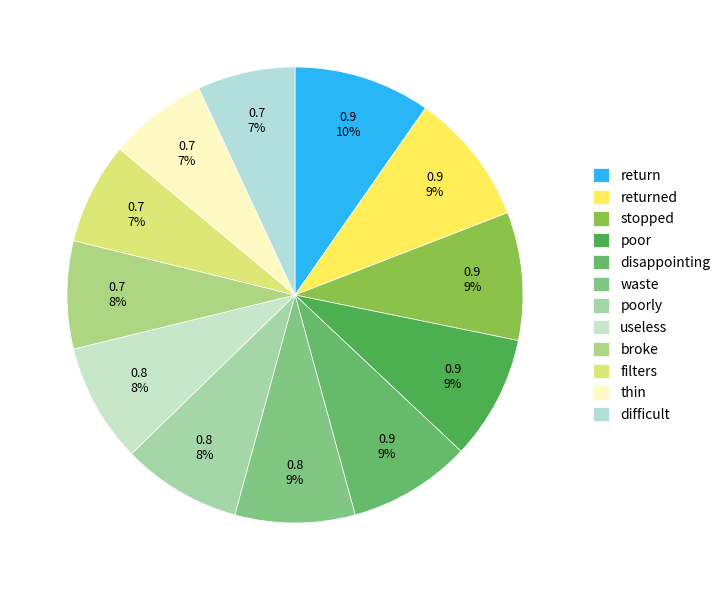

Count the number of slices in the pie.

12